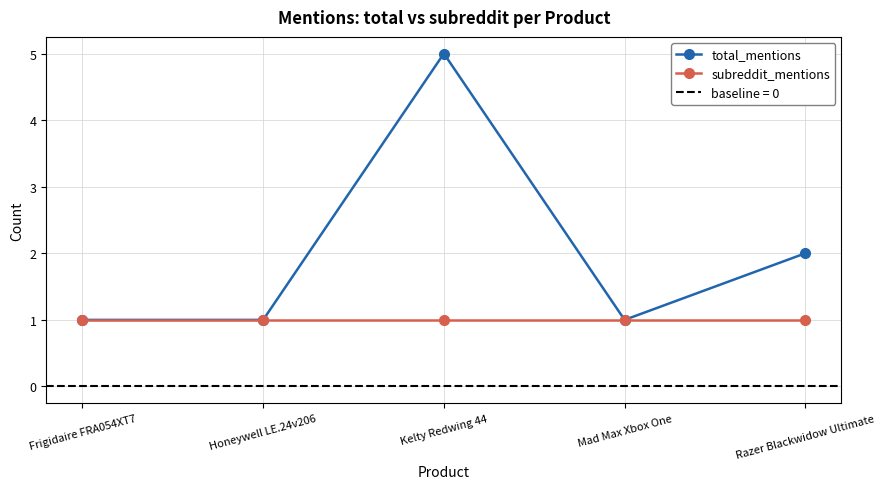

What is the total value across all series at Frigidaire FRA054XT7?

2